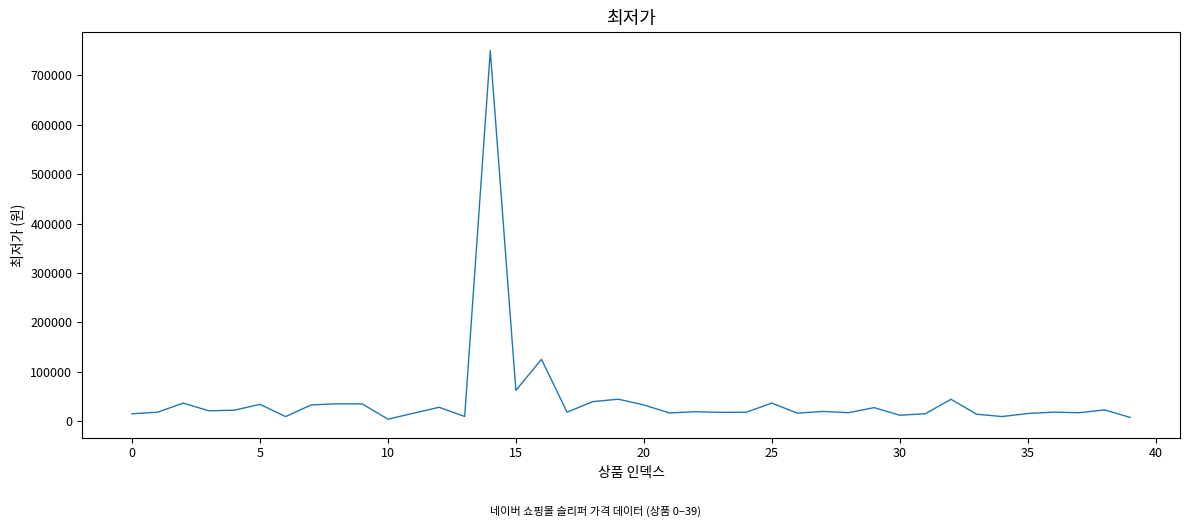

Count the number of categories in the chart.

40